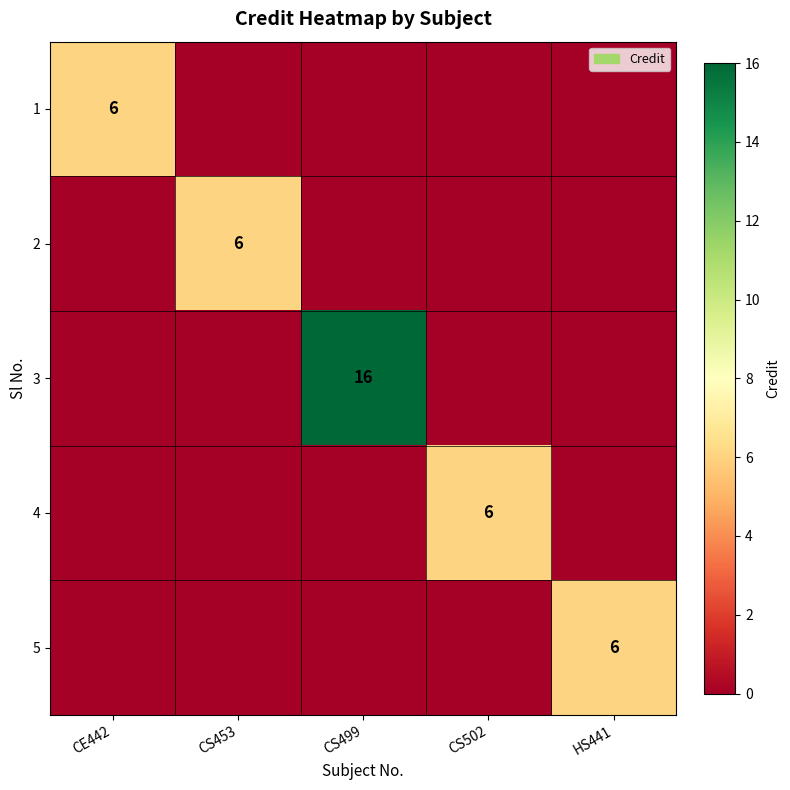

The value of 1 at CE442 is 9. True or false?

False